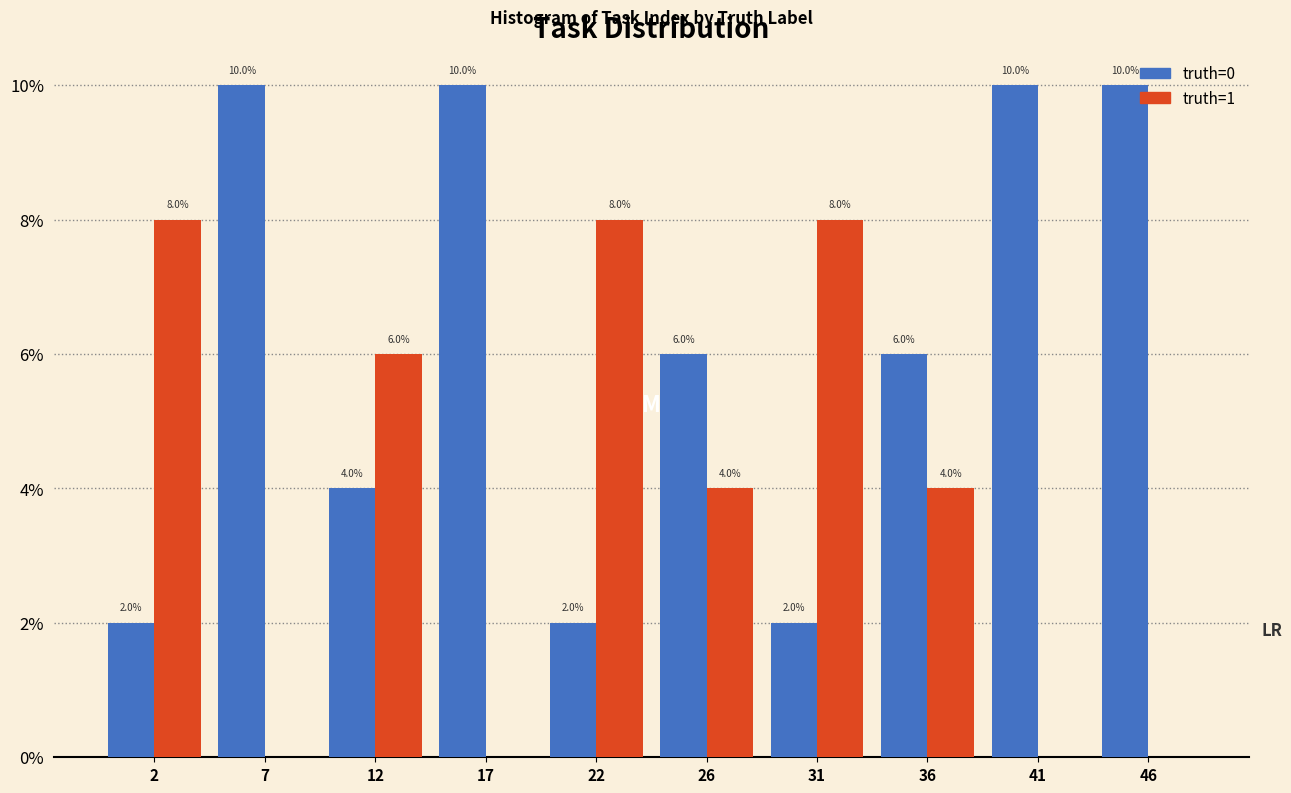

How many truth=0 values are between 2 and 10?

10